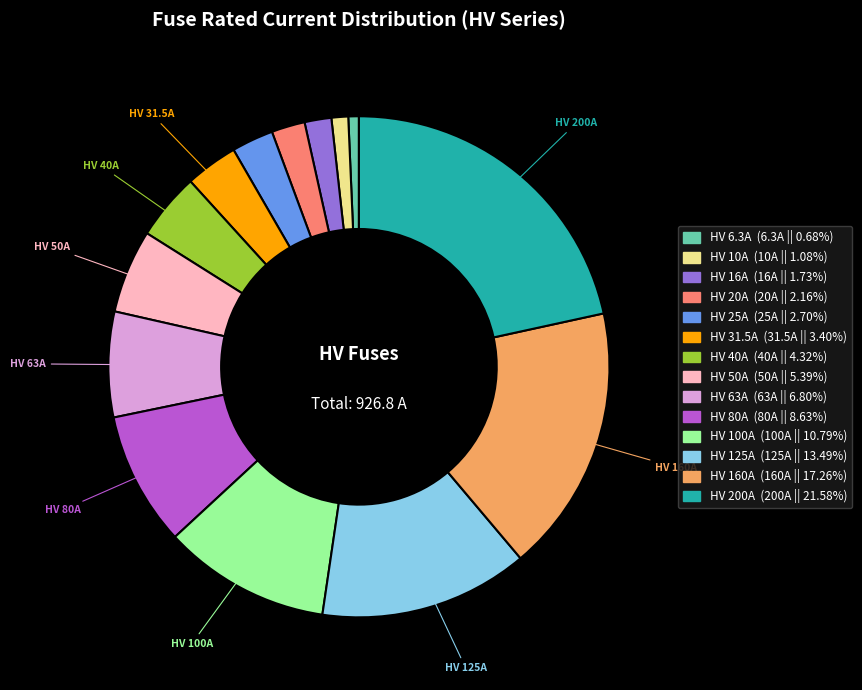

Is there any slice that represents more than half of the pie?

No